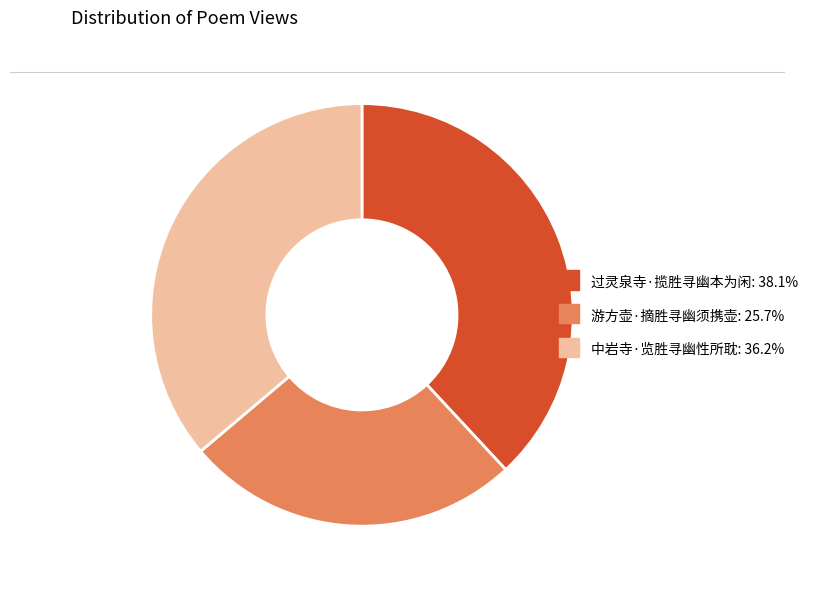

The 过灵泉寺·揽胜寻幽本为闲 slice represents 38% of the pie. True or false?

True